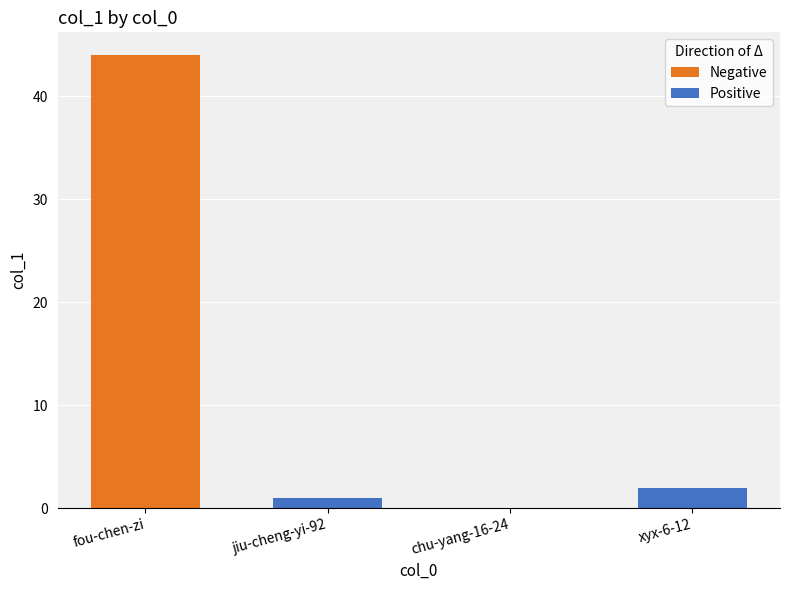

What is the change in value from fou-chen-zi to xyx-6-12?

-42